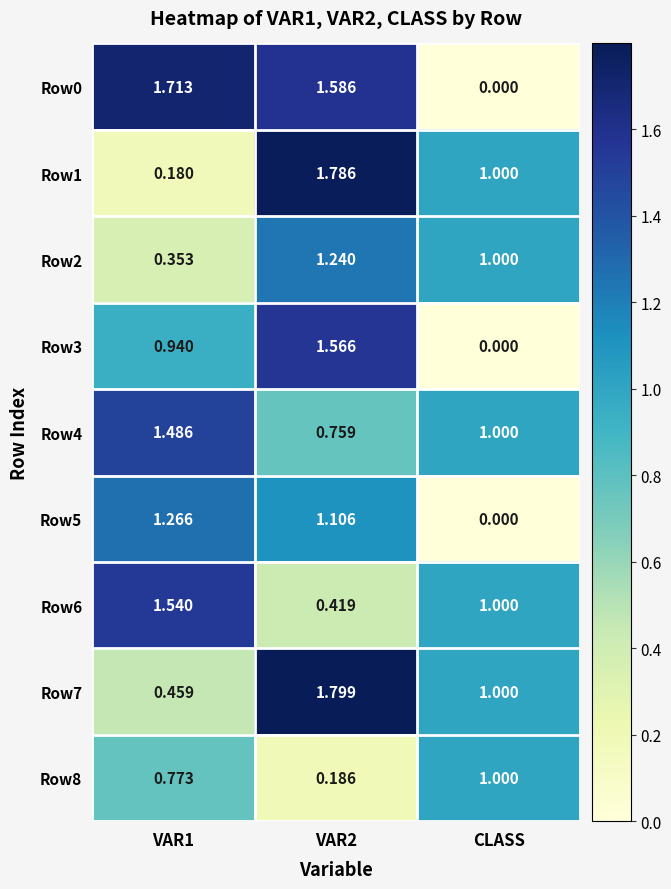

Which label corresponds to the smallest value in the chart?

CLASS